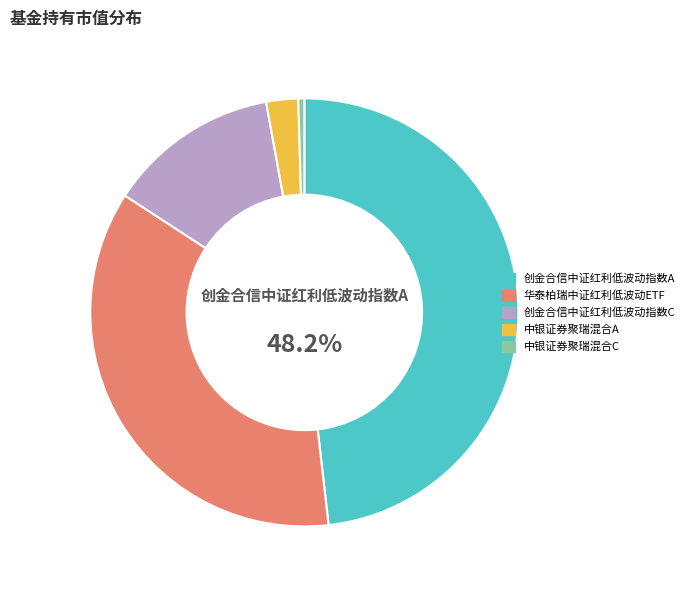

The 中银证券聚瑞混合C slice represents 1% of the pie. True or false?

False